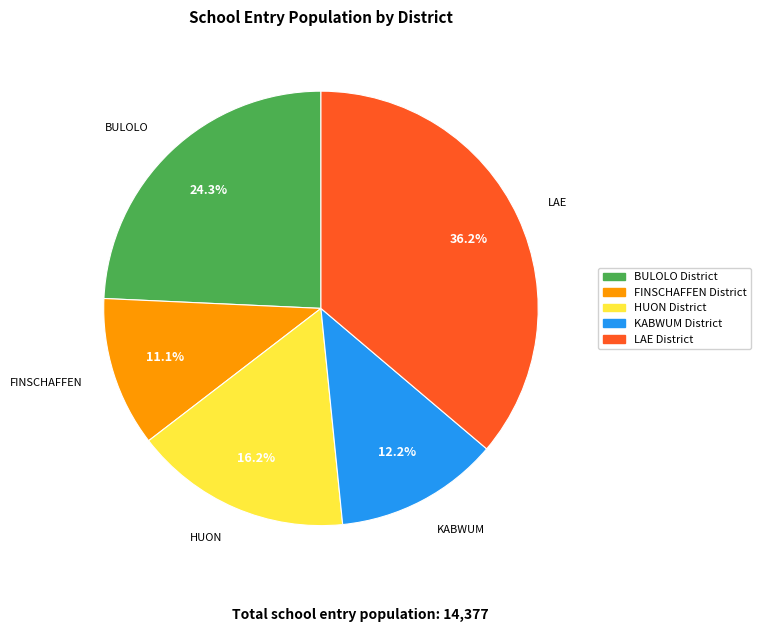

Between KABWUM District and FINSCHAFFEN District, which is larger?

KABWUM District